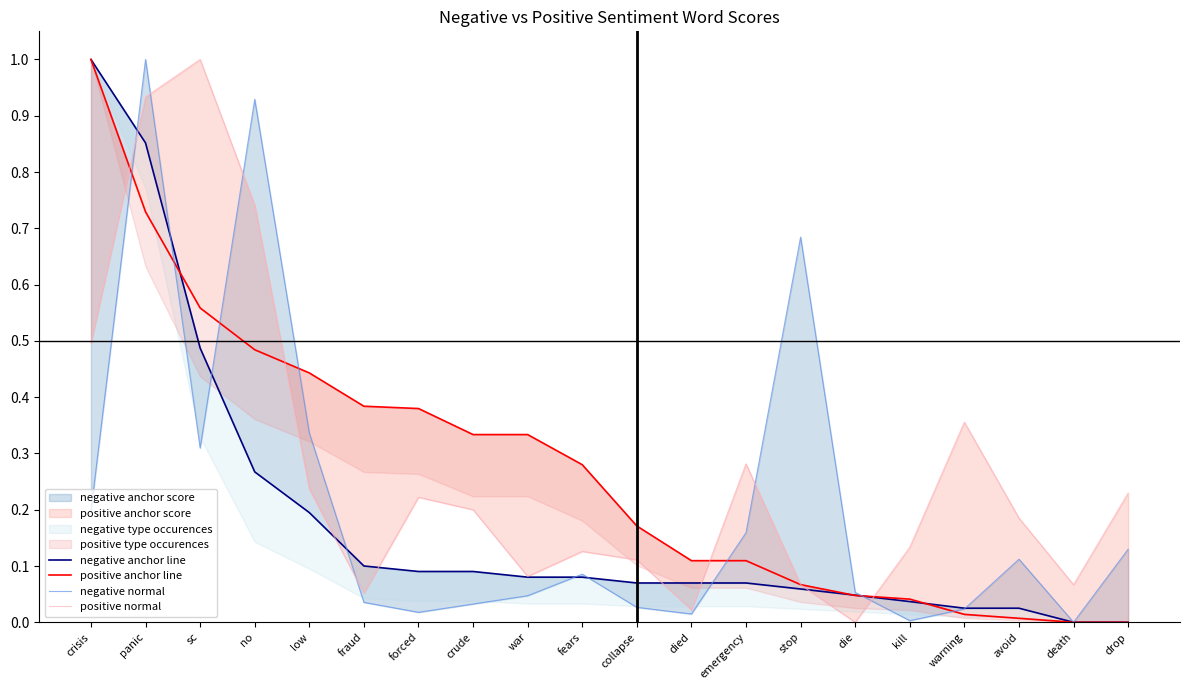

What is the difference between the second highest and second lowest values in the negative anchor line series?

0.9